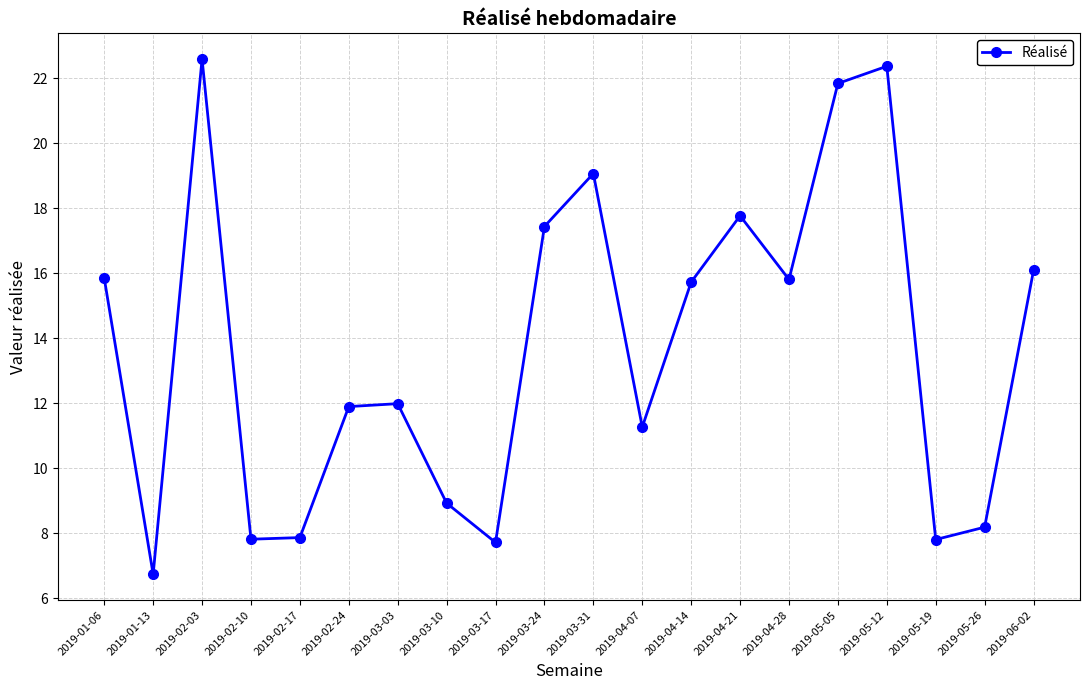

Which category has the lowest value across all series?

2019-01-13